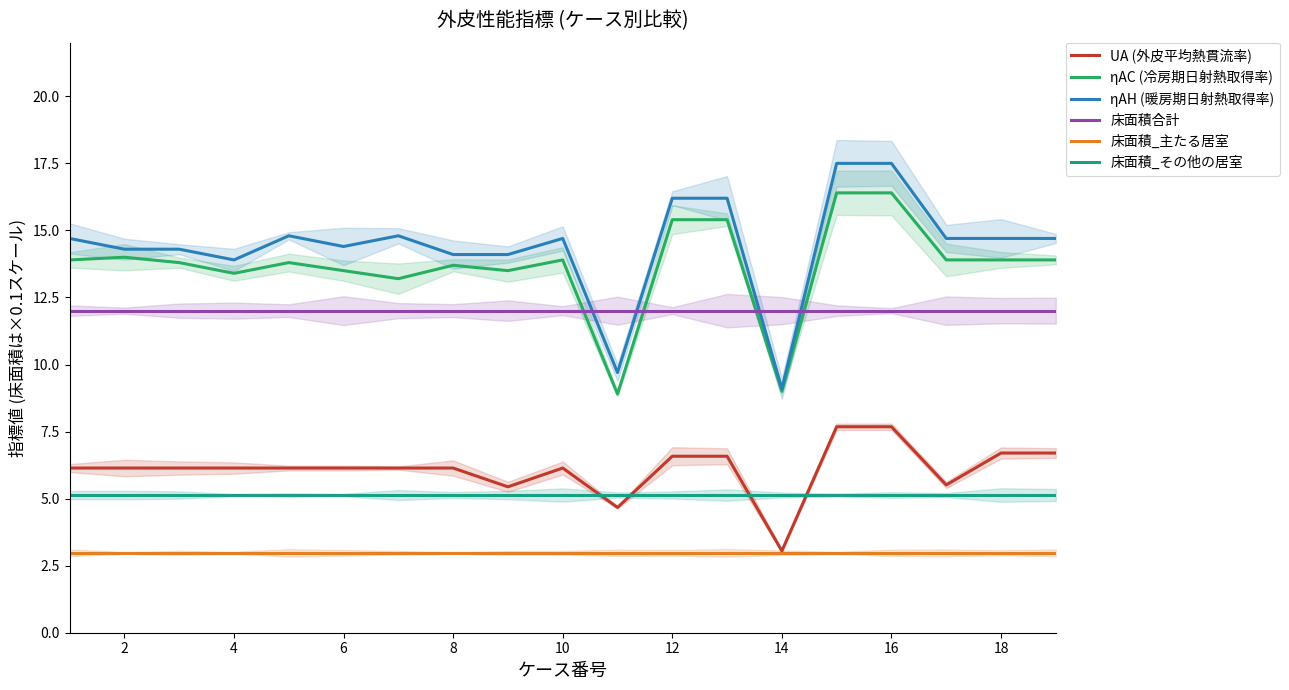

What is the approximate value of 床面積合計 at 16?

12.0